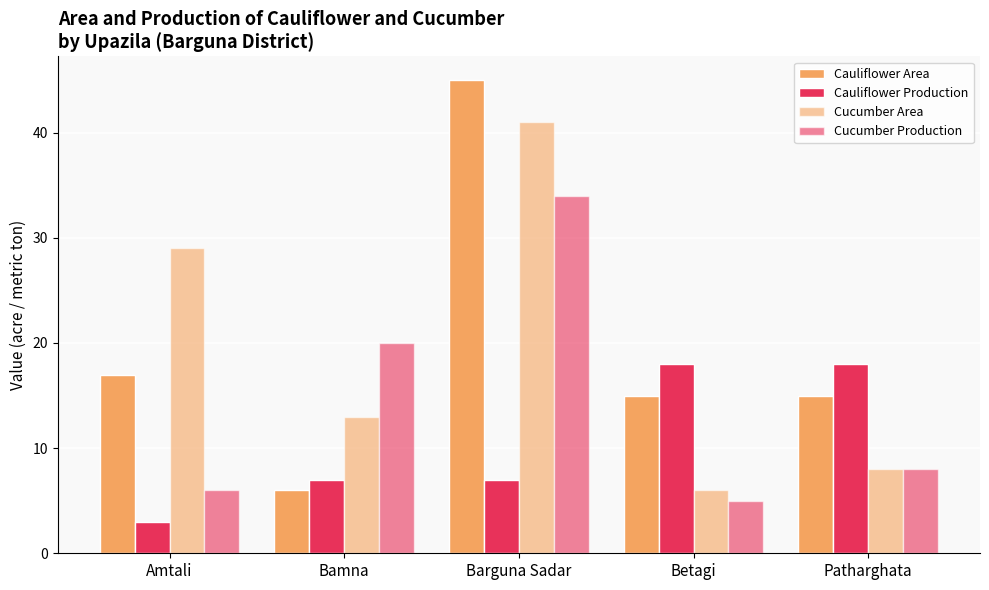

How many categories are shown in the chart?

5